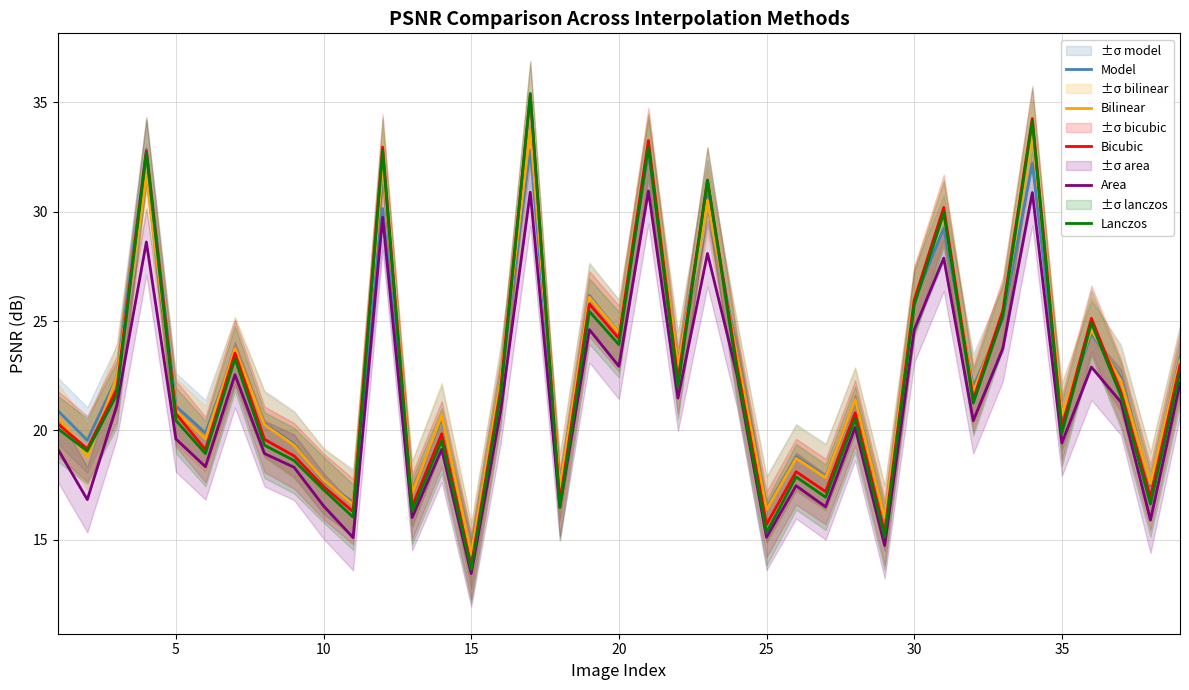

True or false: Bilinear and Area cross at least once.

False